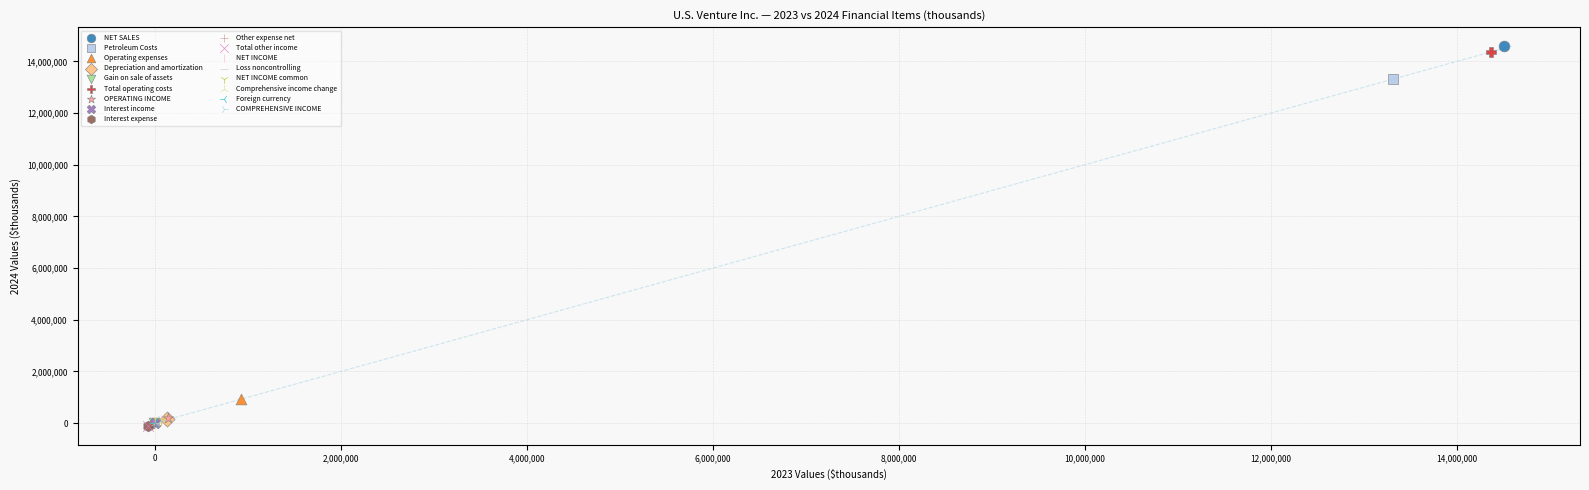

What are all the series names shown in the legend?

NET SALES, Petroleum Costs, Operating expenses, Depreciation and amortization, Gain on sale of assets, Total operating costs, OPERATING INCOME, Interest income, Interest expense, Other expense net, Total other income, NET INCOME, Loss noncontrolling, NET INCOME common, Comprehensive income change, Foreign currency, COMPREHENSIVE INCOME